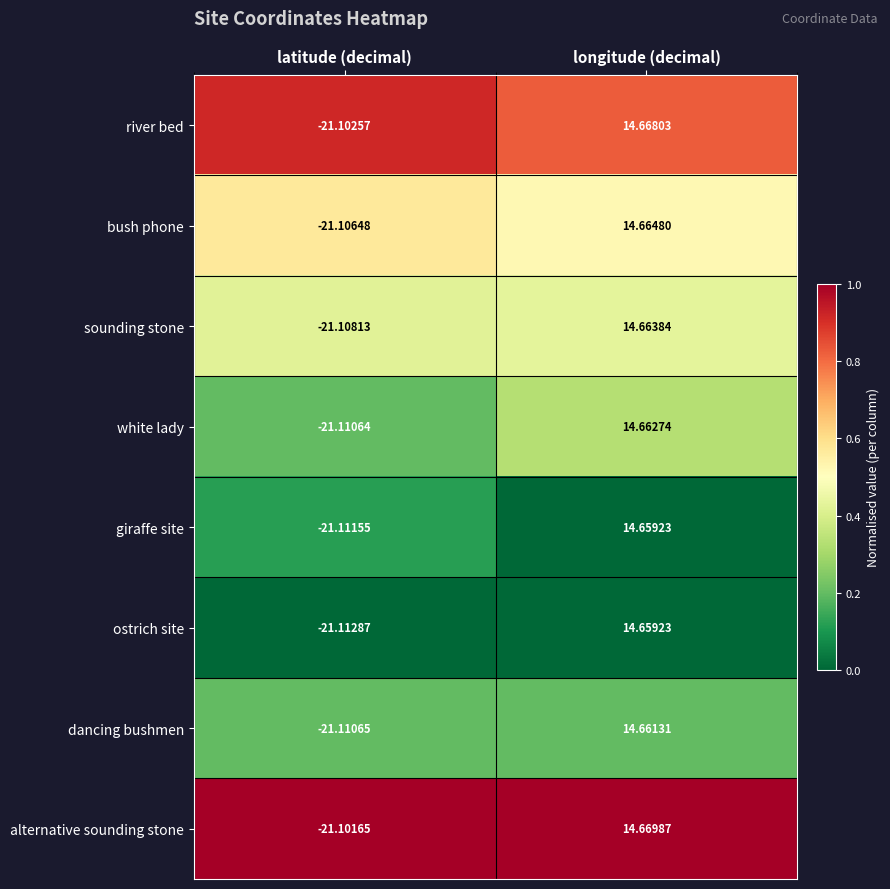

Which label corresponds to the smallest value in the chart?

latitude (decimal)